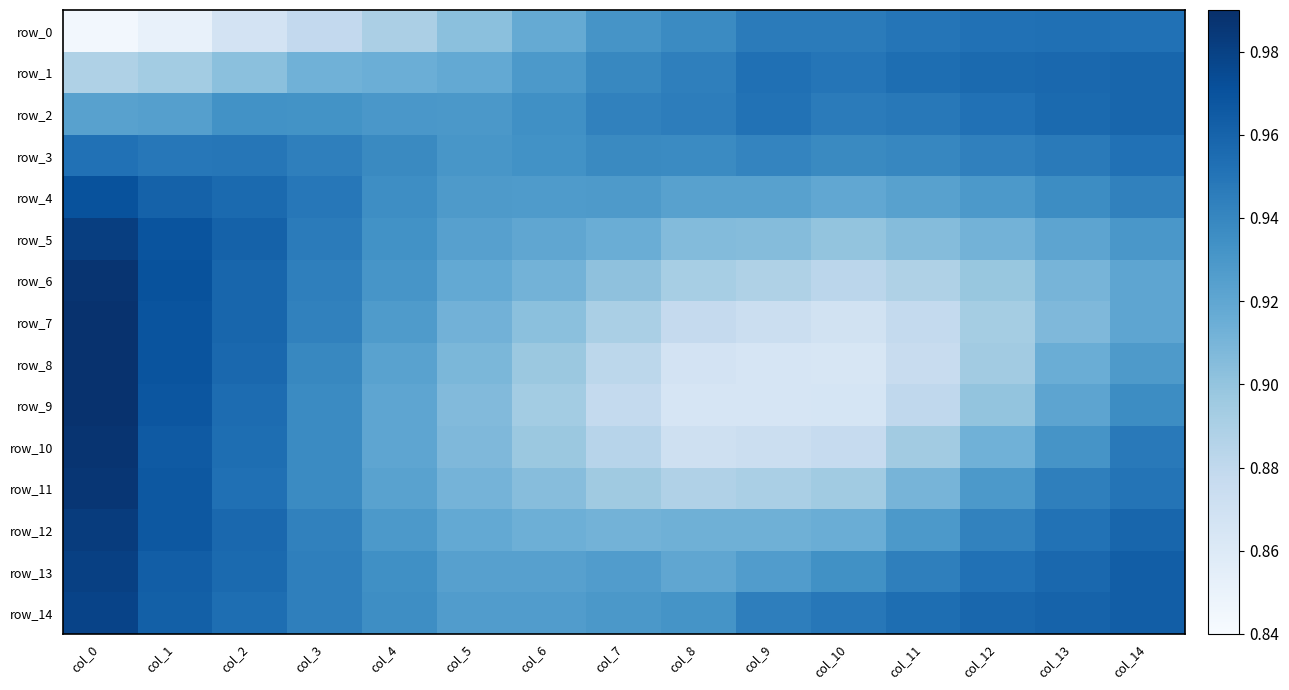

At which label is row_8 closest to 0?

col_10